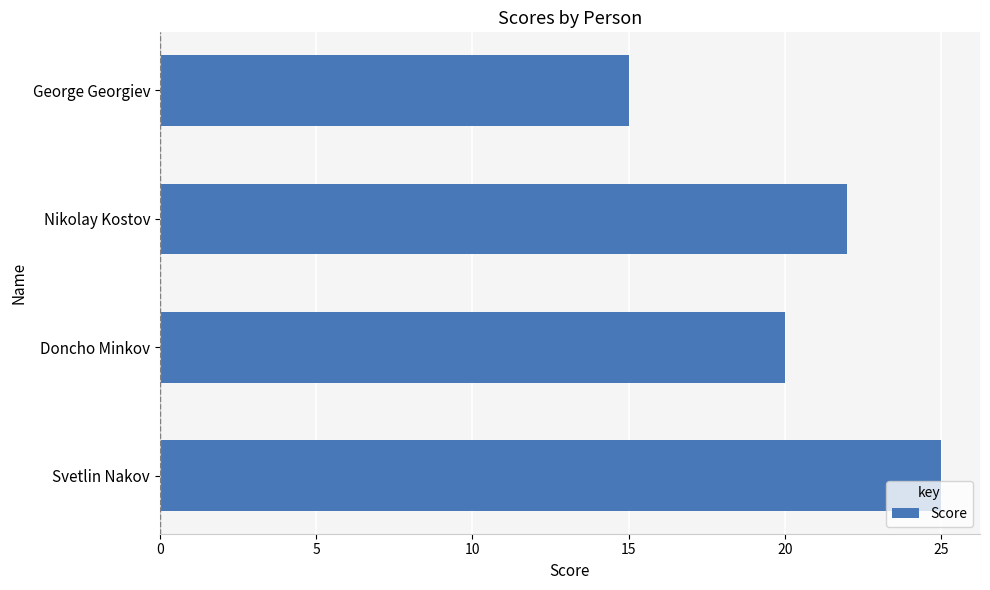

What is the sum of all values?

82